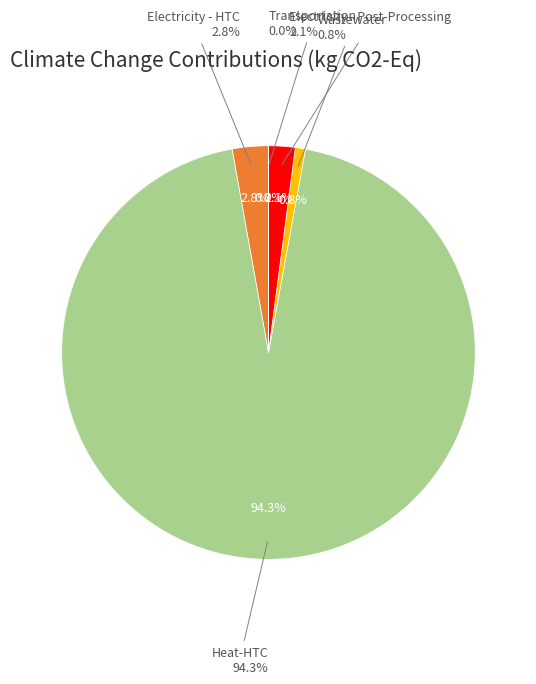

Combined, do Electricity - HTC and Wastewater account for over 50%?

No